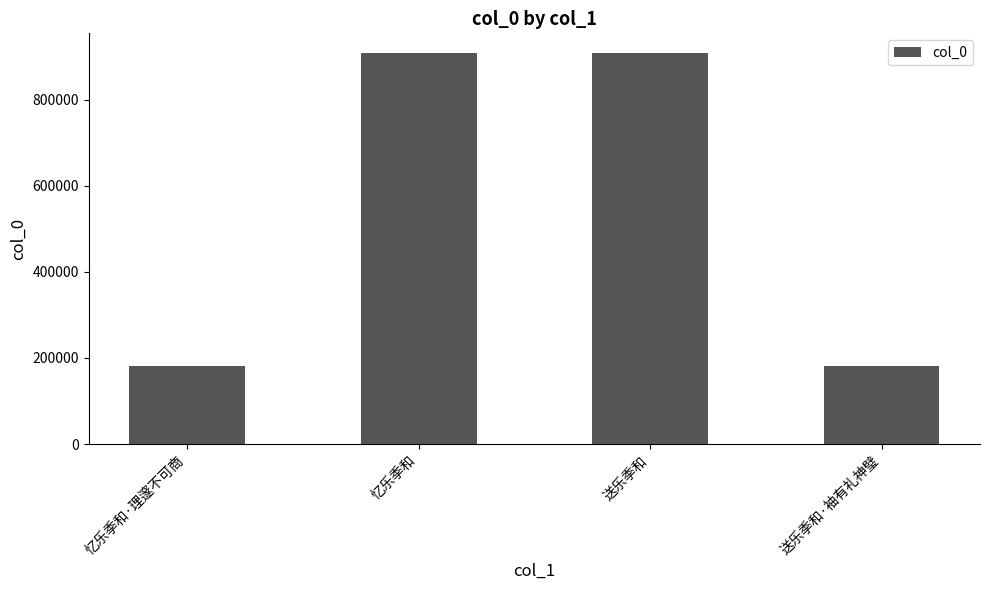

What is the maximum value shown in the chart?

908413